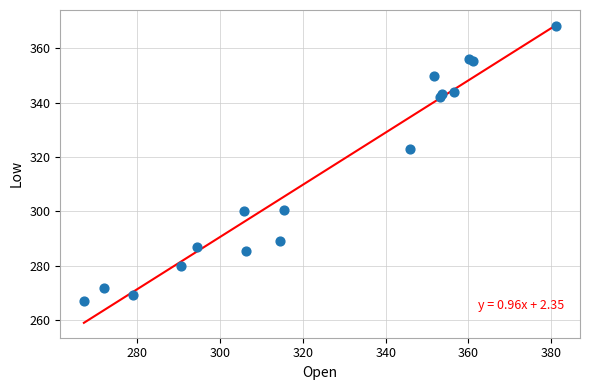

What Y value in the scatter plot is closest to 317?

323.0